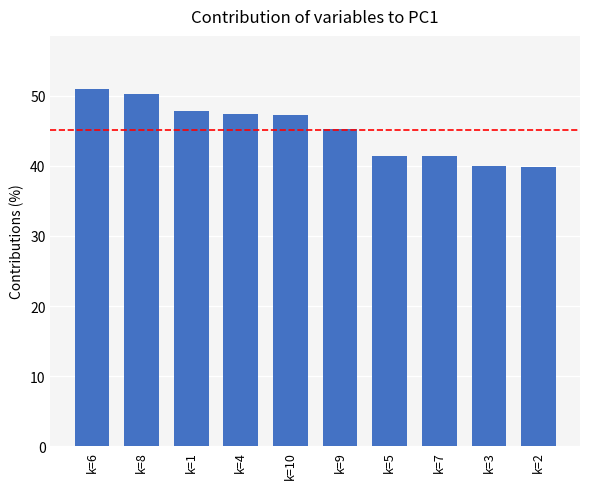

What is the change in value from k=6 to k=7?

-9.5